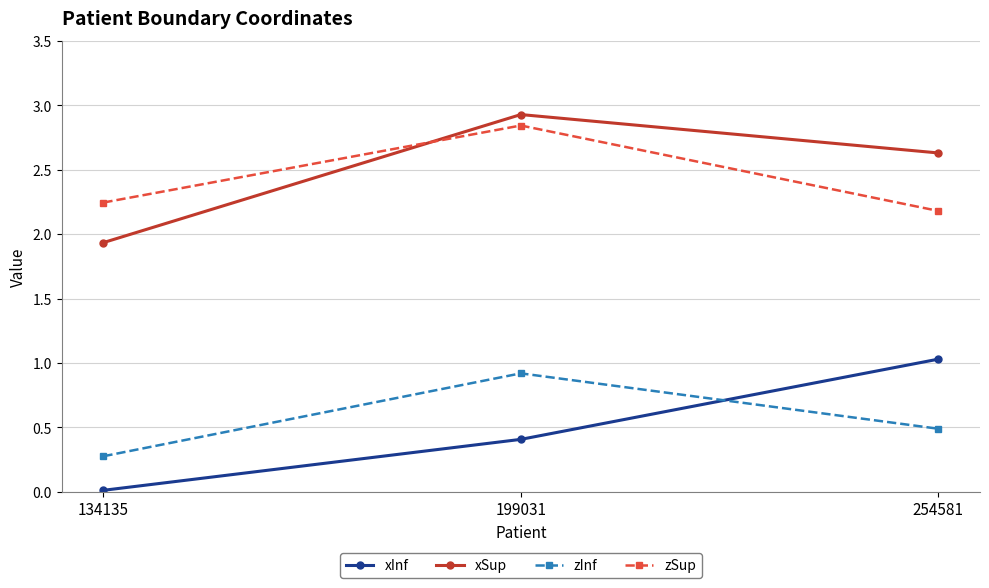

Is the value of zInf at 254581 greater than the value of zSup at 134135?

No